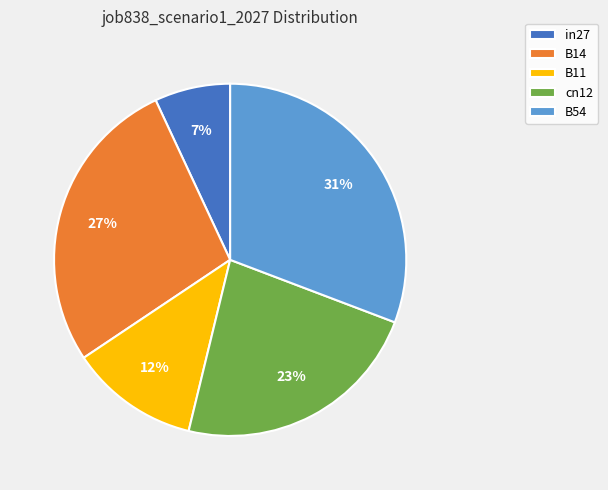

The B14 slice represents 27% of the pie. True or false?

True